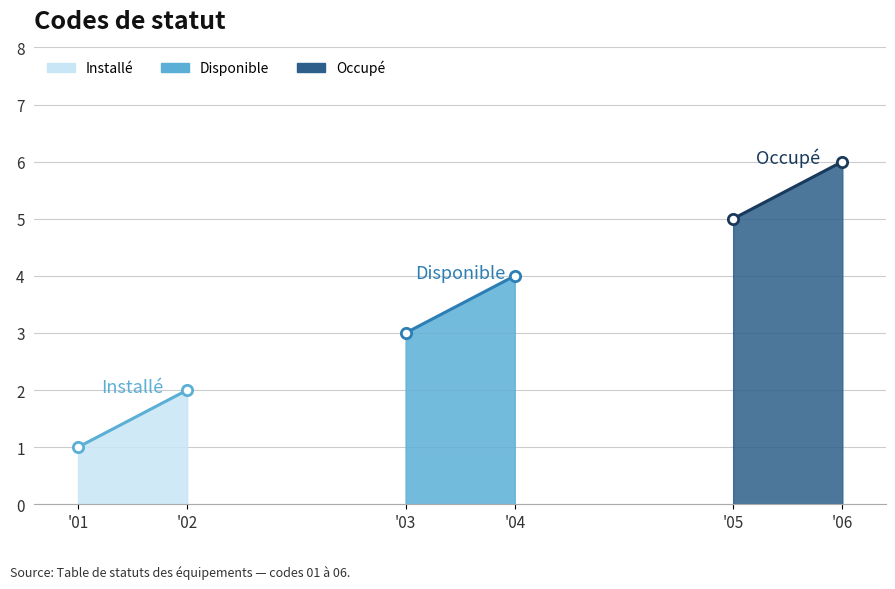

Which series contains the lowest Y value?

Installé